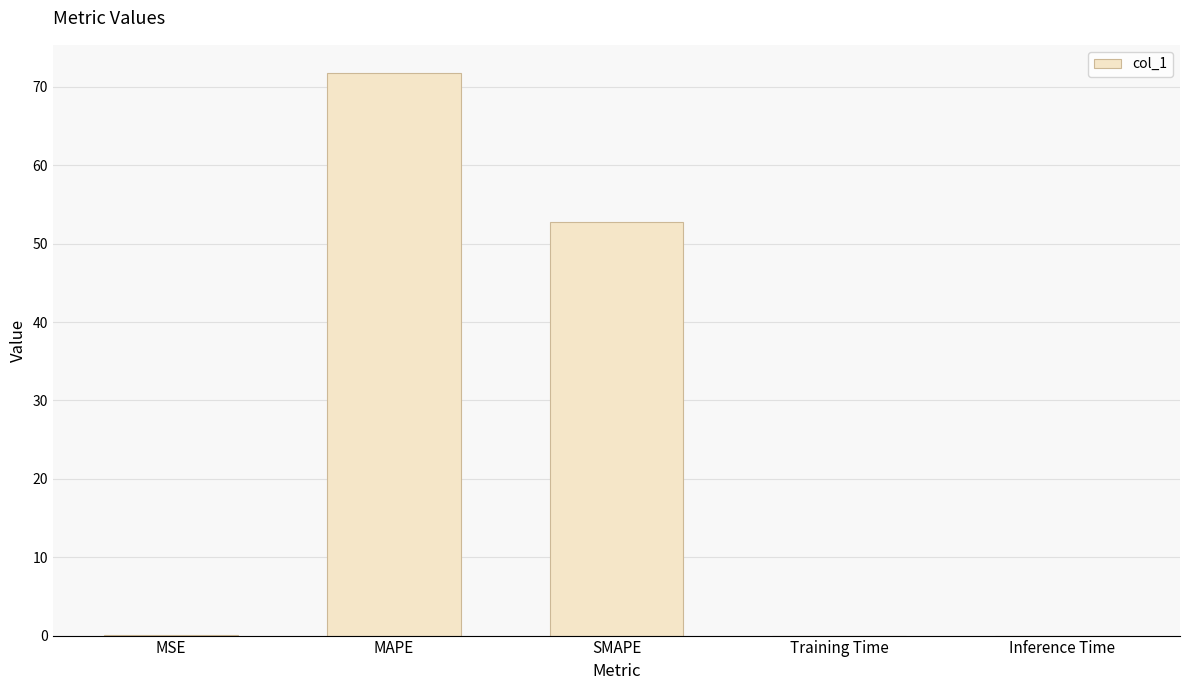

Between SMAPE and Inference Time, which is larger?

SMAPE